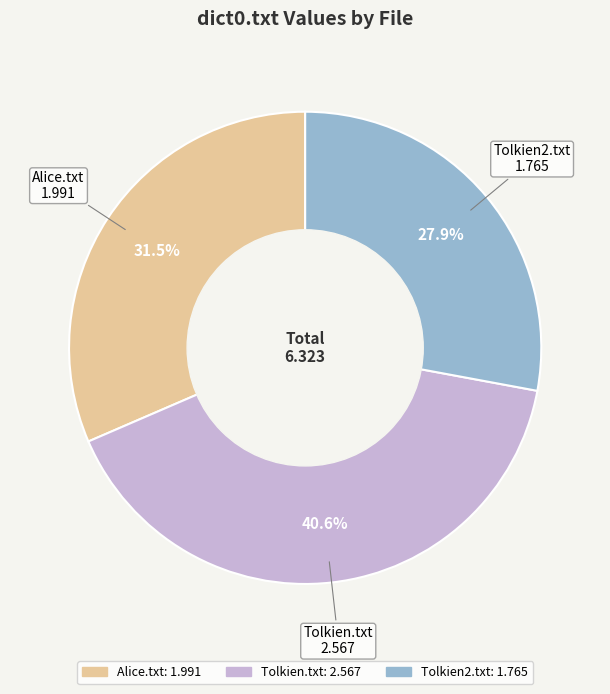

Does Alice.txt represent more than half of the total?

No